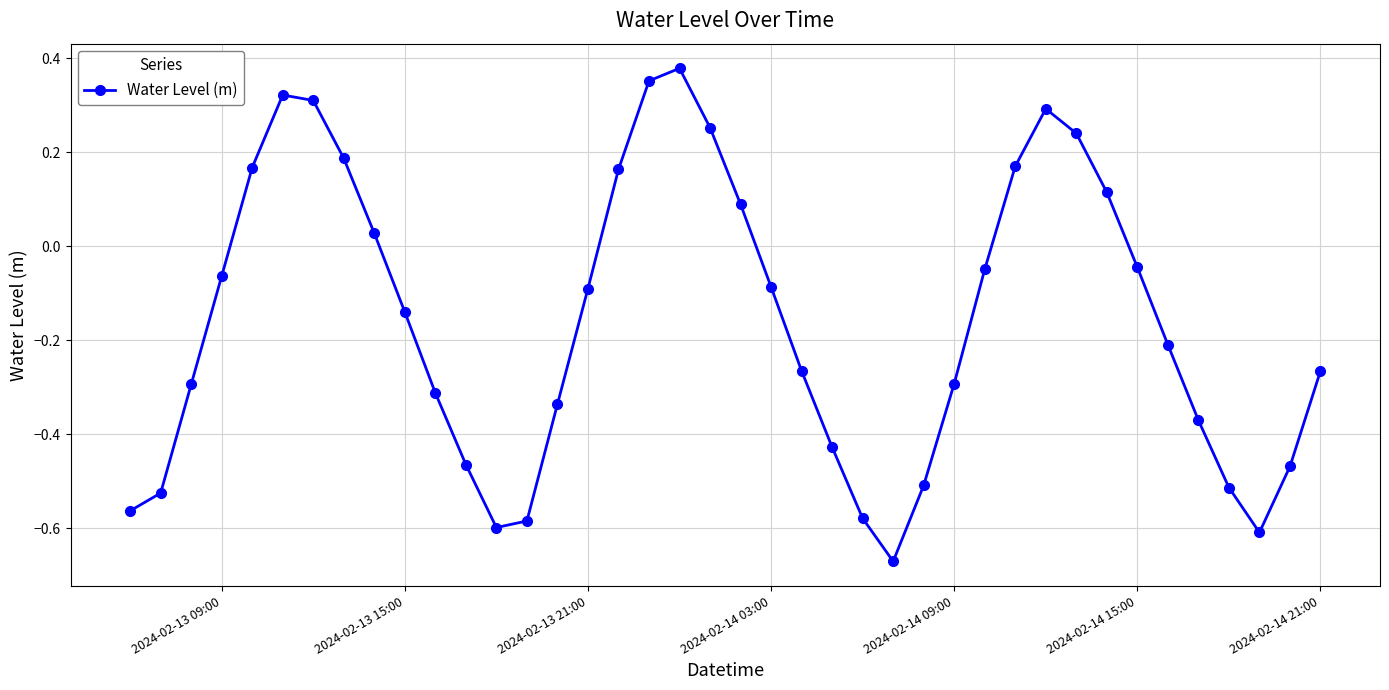

How many values are below zero?

26